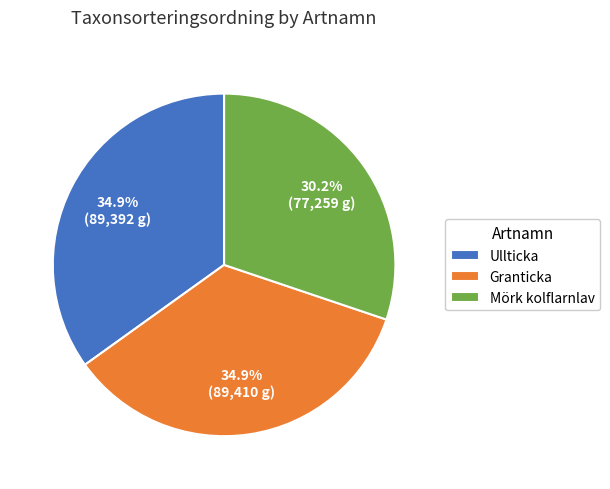

Combined, what portion of the pie is Granticka and Mörk kolflarnlav?

65.1%